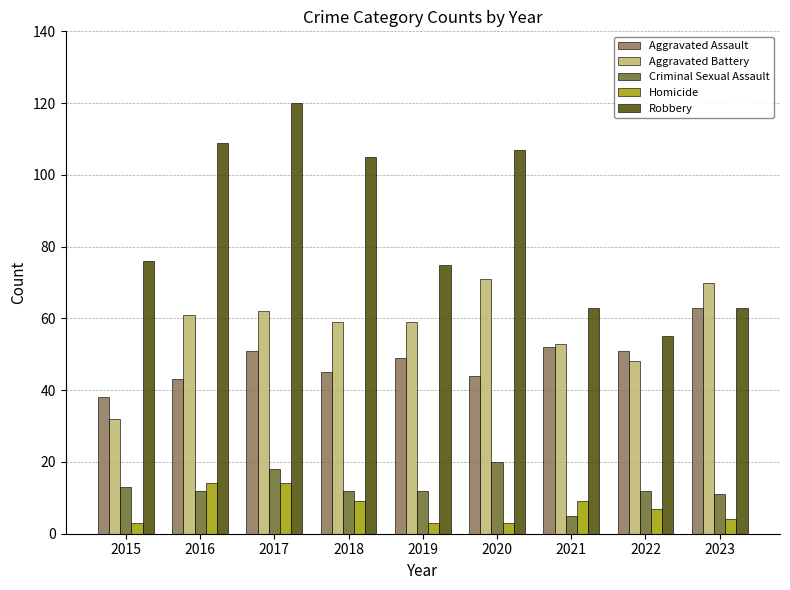

Is it true that Aggravated Battery equals 94 at 2020?

False